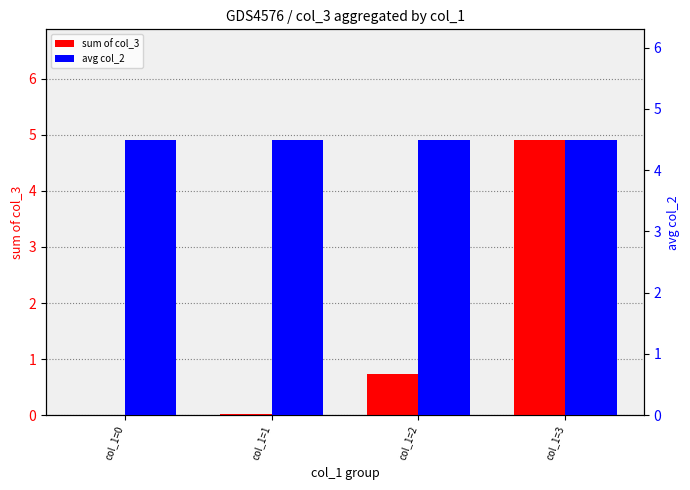

What is the total value across all series at col_1=0?

4.5